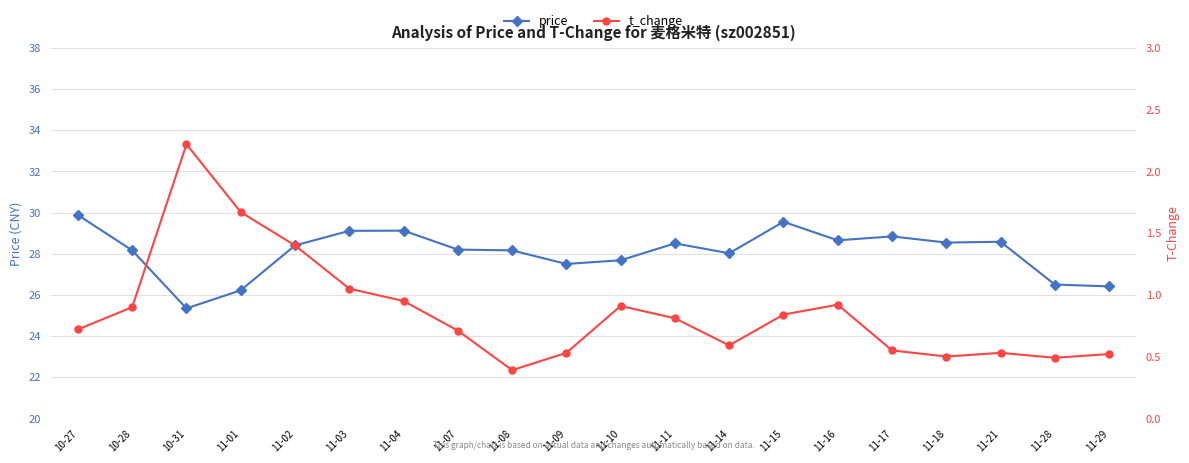

The price series shows 43.3 at 11-02. True or false?

False